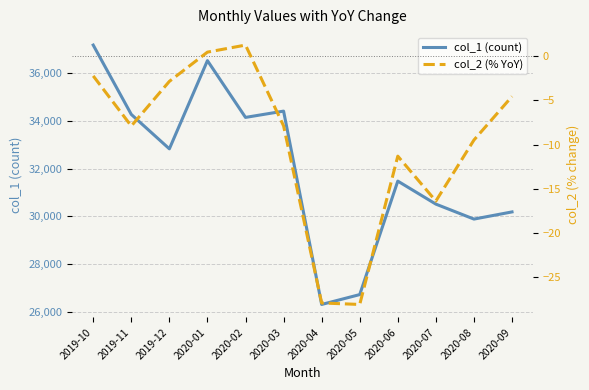

Rank the categories by col_1 (count) value from highest to lowest.

2019-10, 2020-01, 2020-03, 2019-11, 2020-02, 2019-12, 2020-06, 2020-07, 2020-09, 2020-08, 2020-05, 2020-04